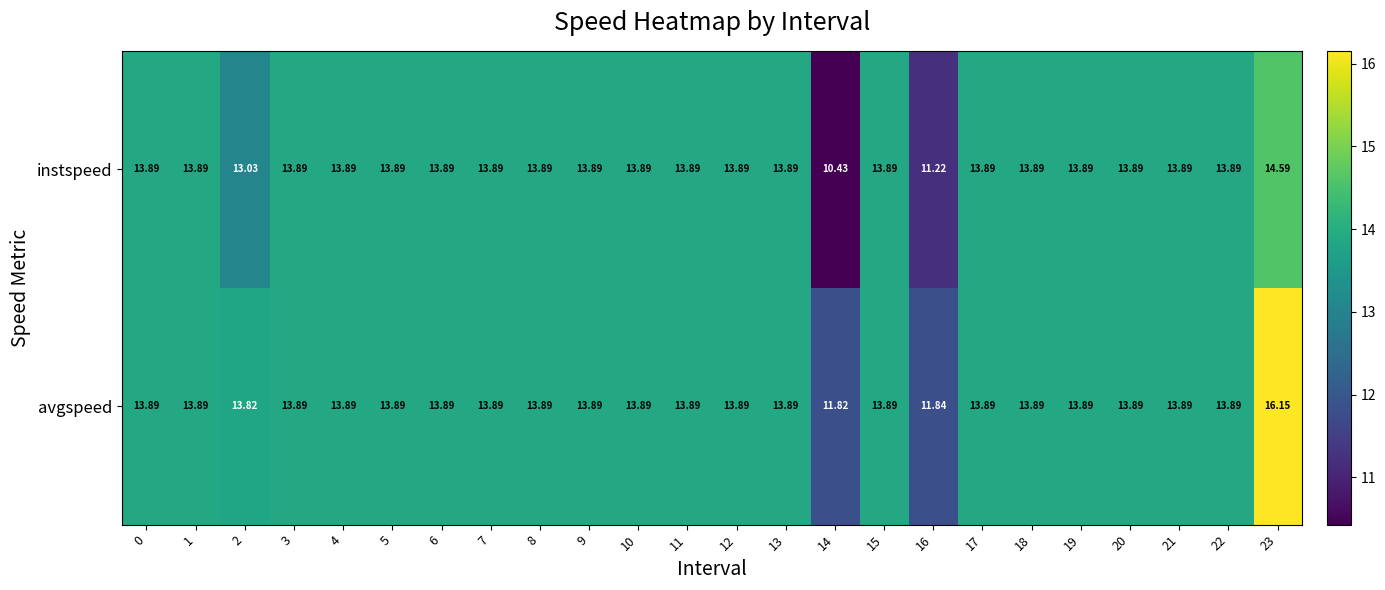

How many data points in avgspeed are above 13?

22